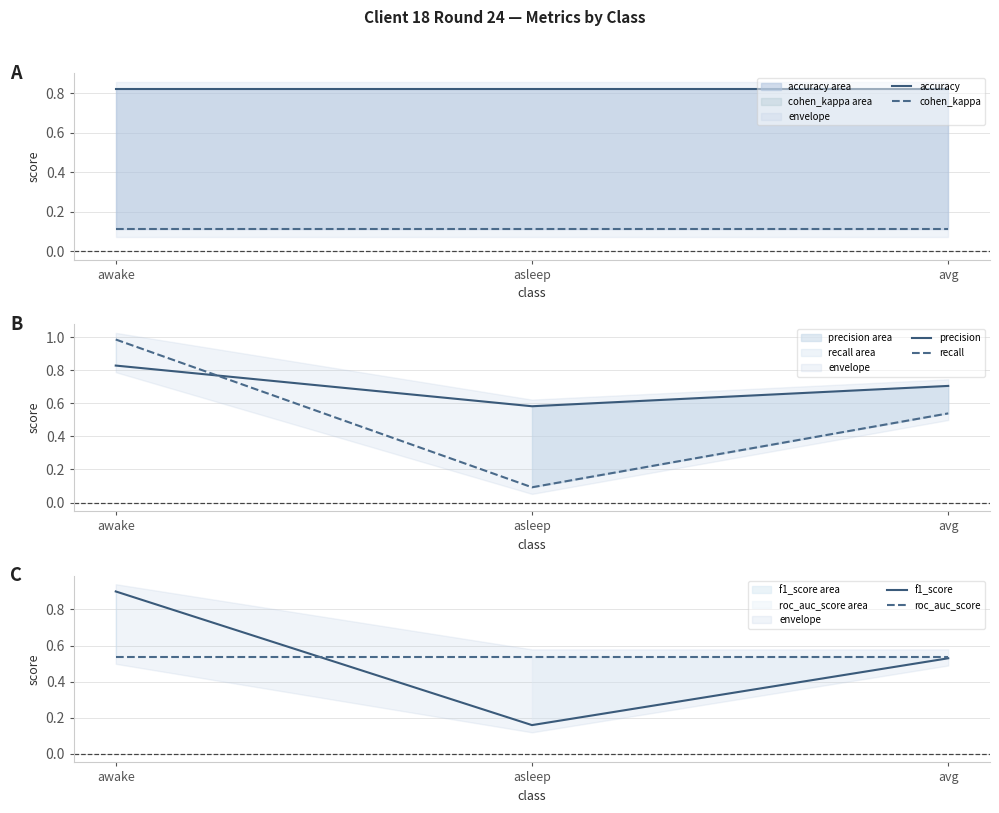

What is the difference between the highest and lowest values at asleep?

0.7